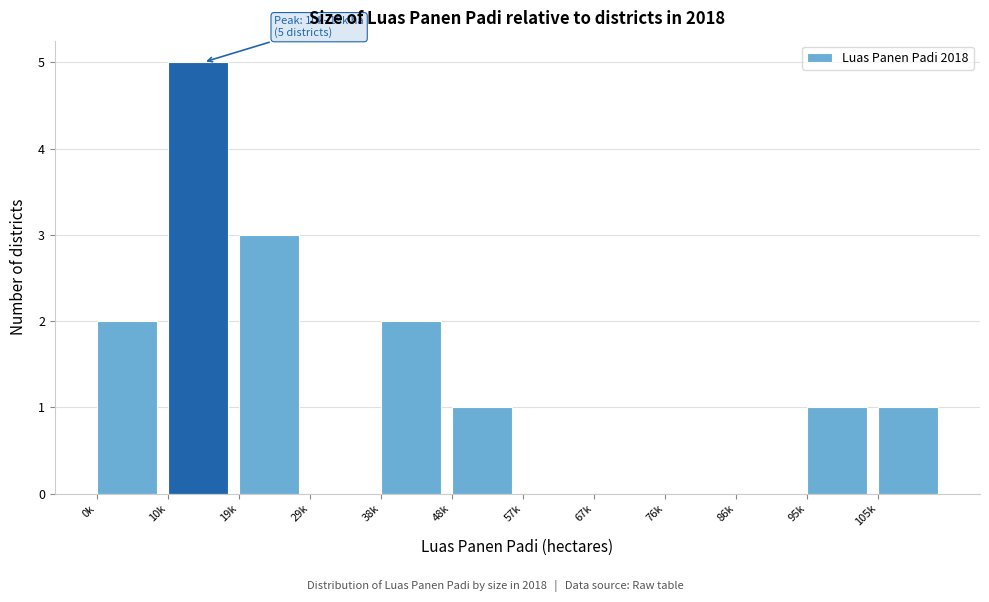

Reading right to left, list all the values displayed in this chart.

105k=1	95k=1	86k=0	76k=0	67k=0	57k=0	48k=1	38k=2	29k=0	19k=3	10k=5	0k=2